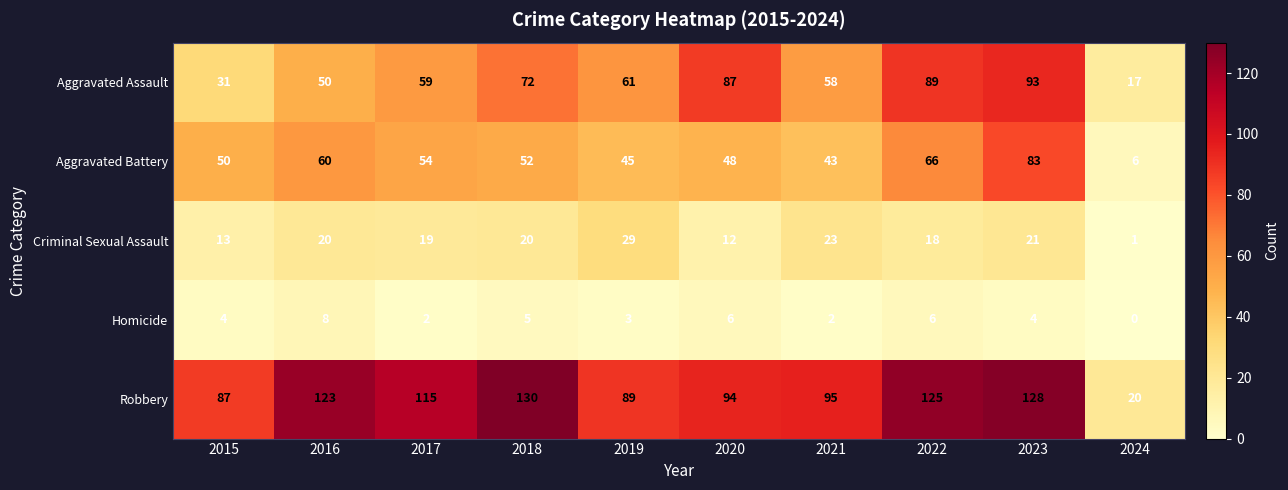

The Criminal Sexual Assault series shows 21 at 2023. True or false?

True